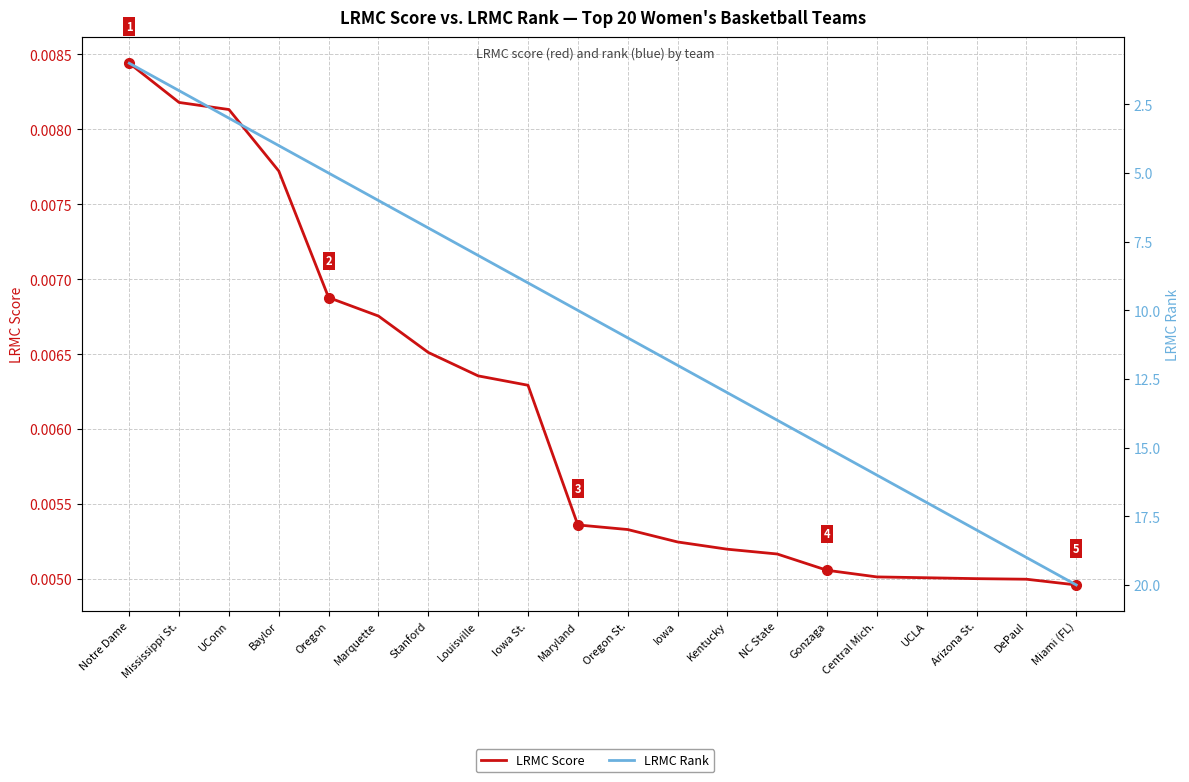

Reading right to left, what are all the values shown in this chart?

LRMC Score: 0.0	0.0	0.0	0.0	0.0	0.0	0.0	0.0	0.0	0.0	0.0	0.0	0.0	0.0	0.0	0.0	0.0	0.0	0.0	0.0
LRMC Rank: 20.0	19.0	18.0	17.0	16.0	15.0	14.0	13.0	12.0	11.0	10.0	9.0	8.0	7.0	6.0	5.0	4.0	3.0	2.0	1.0